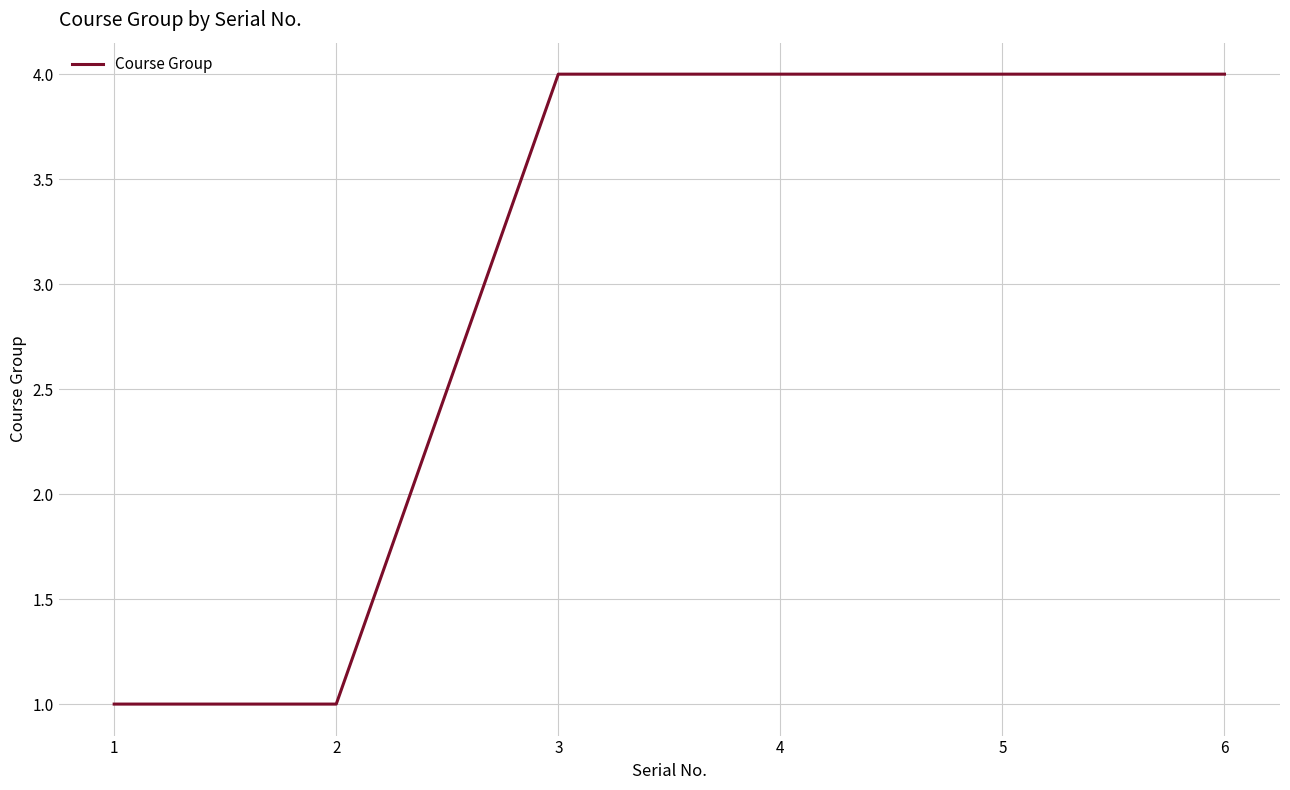

The value at 6 is 7. True or false?

False